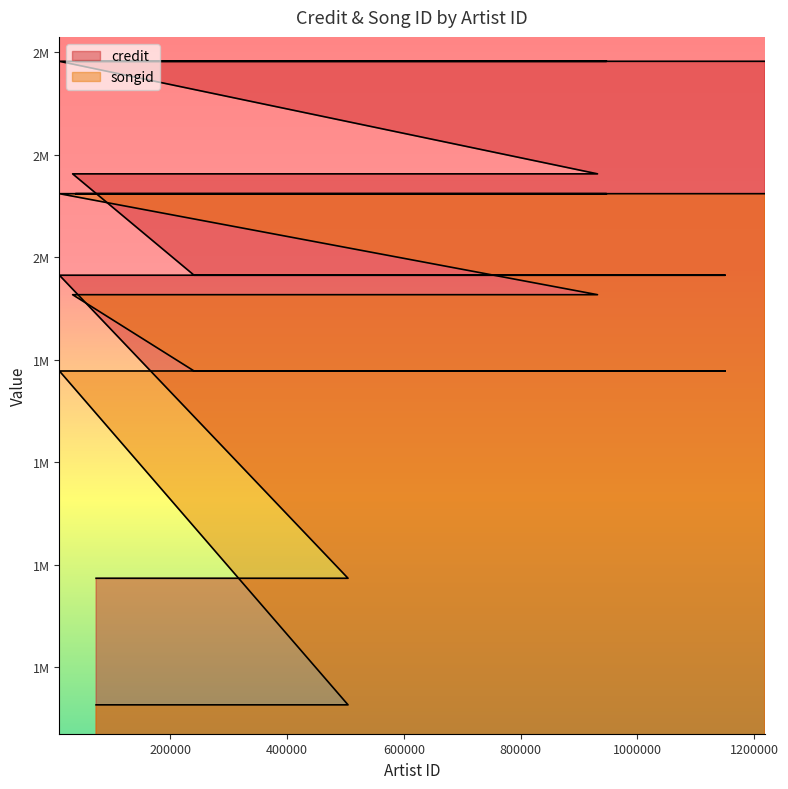

What is the label of the 12th point from the right?

548542